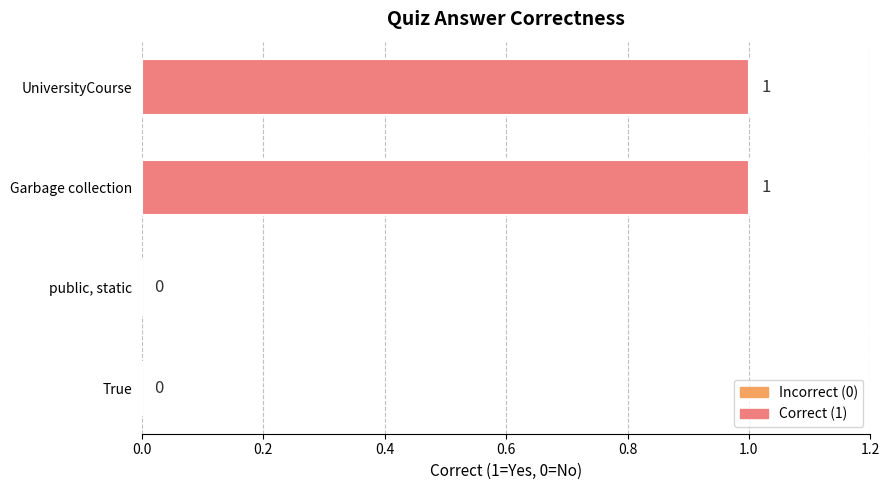

How many positive values are there?

2